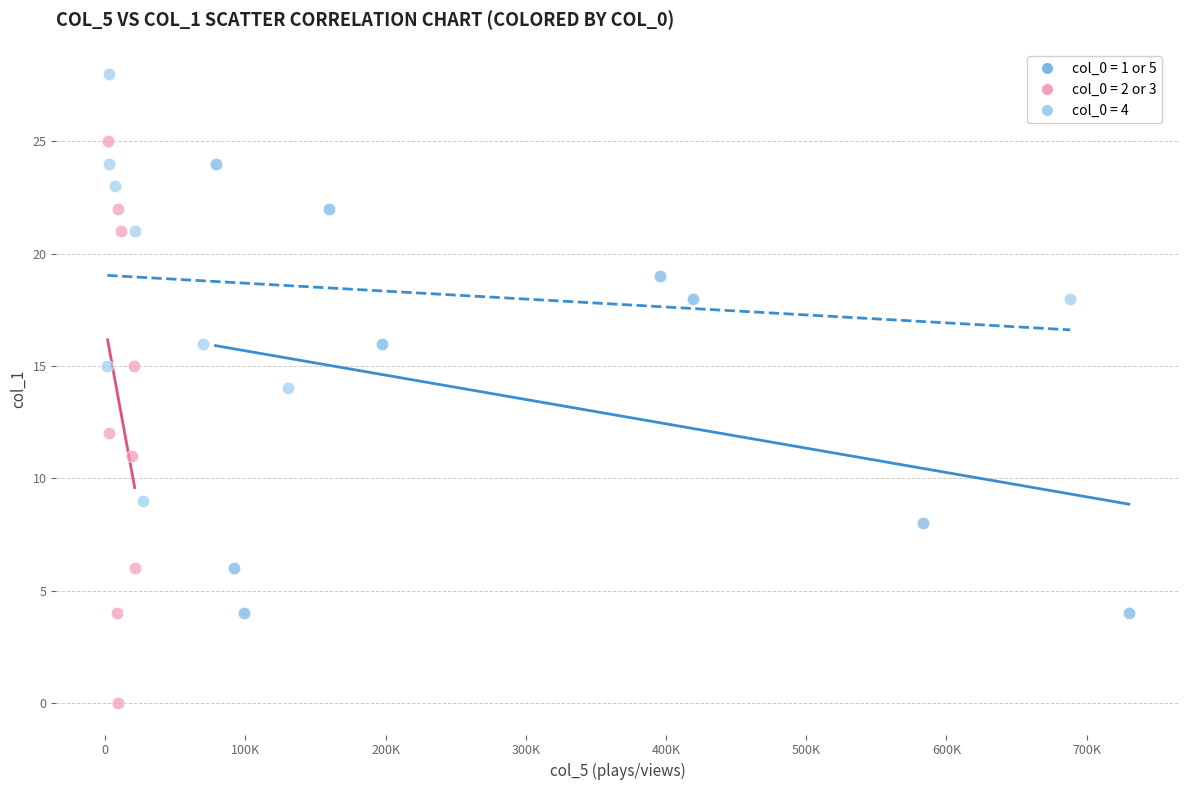

Which series has the widest spread of Y values?

col_0 = 2 or 3